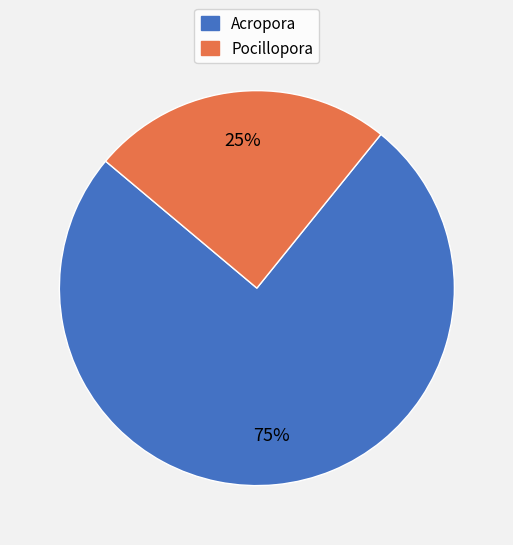

Which has a higher value, Pocillopora or Acropora?

Acropora